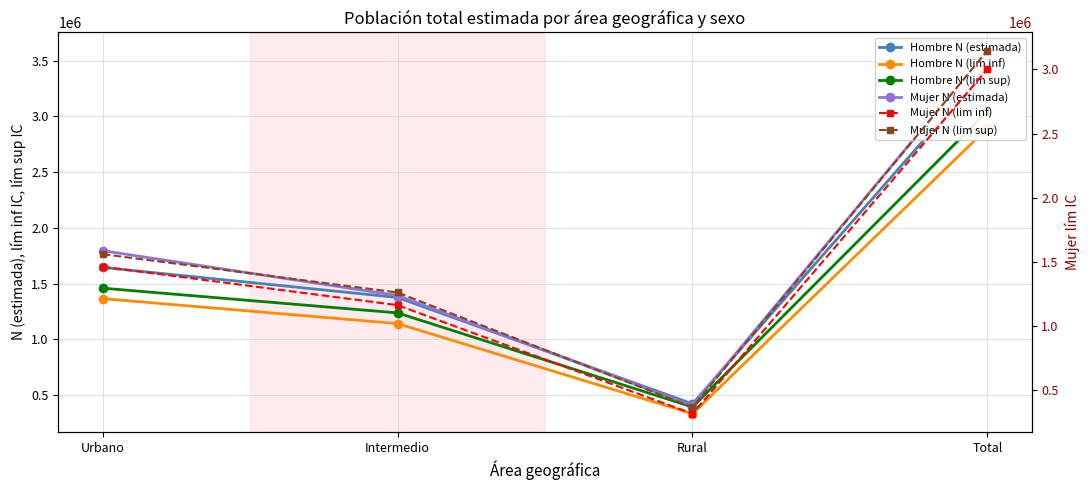

Which series has the largest total across all categories?

Mujer N (estimada)